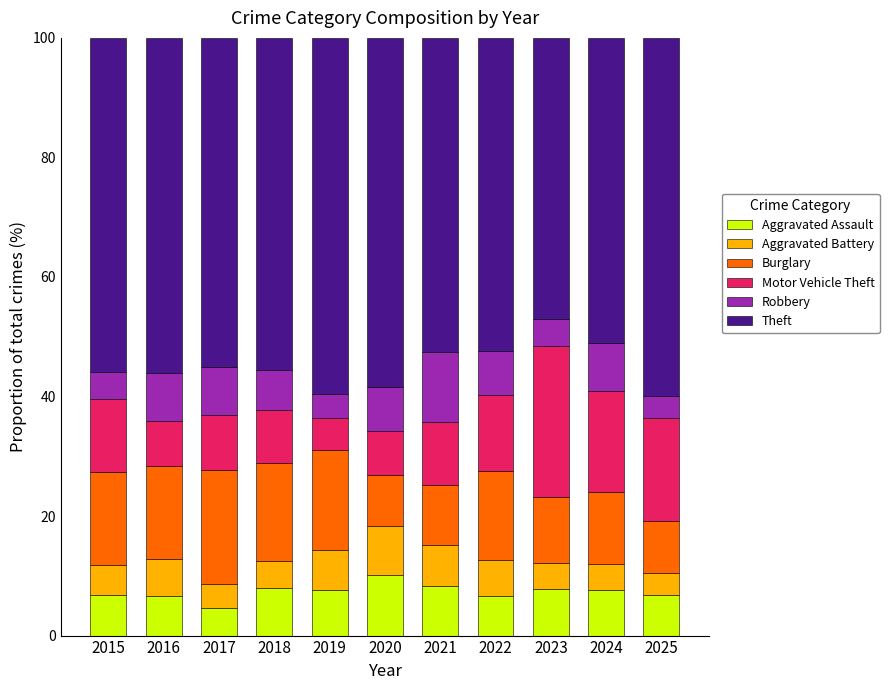

What is the highest value of the Aggravated Assault series?

10.1